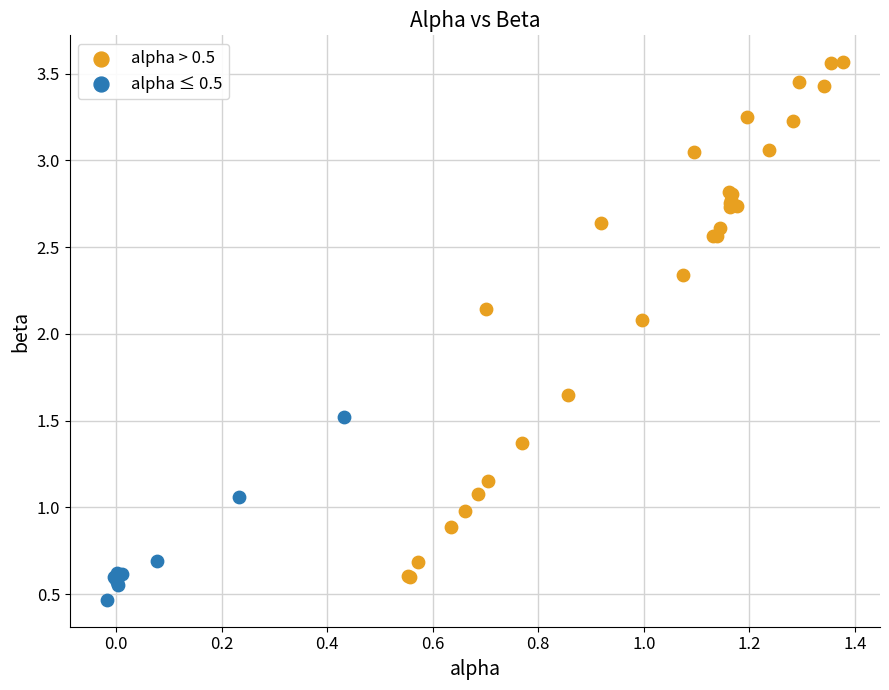

Which series has the widest spread of Y values?

alpha > 0.5